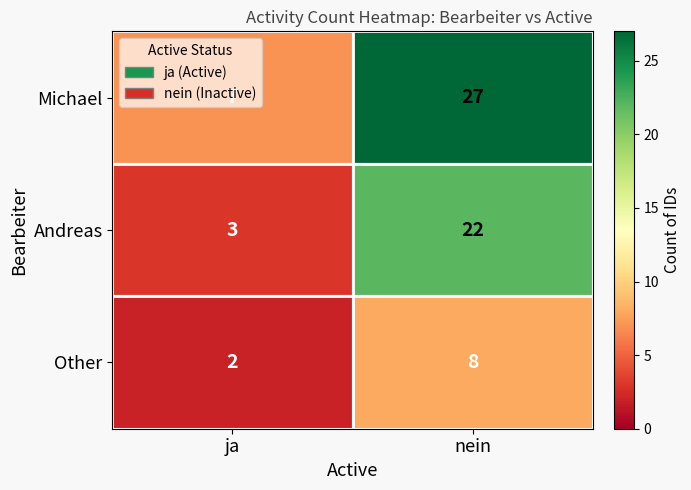

At which category does the chart reach its peak across all series?

nein